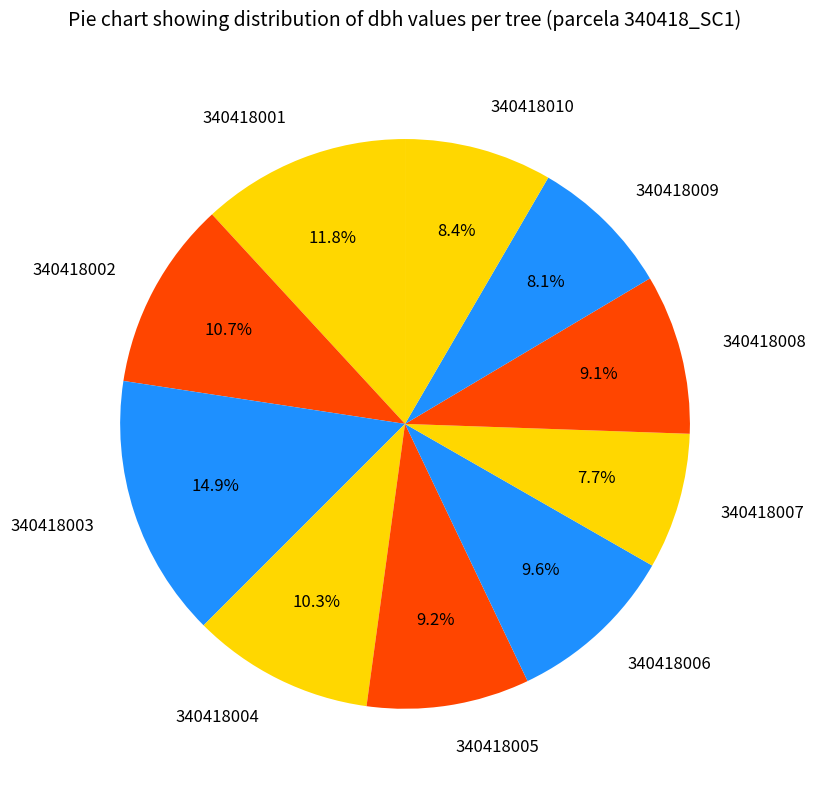

Count the number of slices in the pie.

10